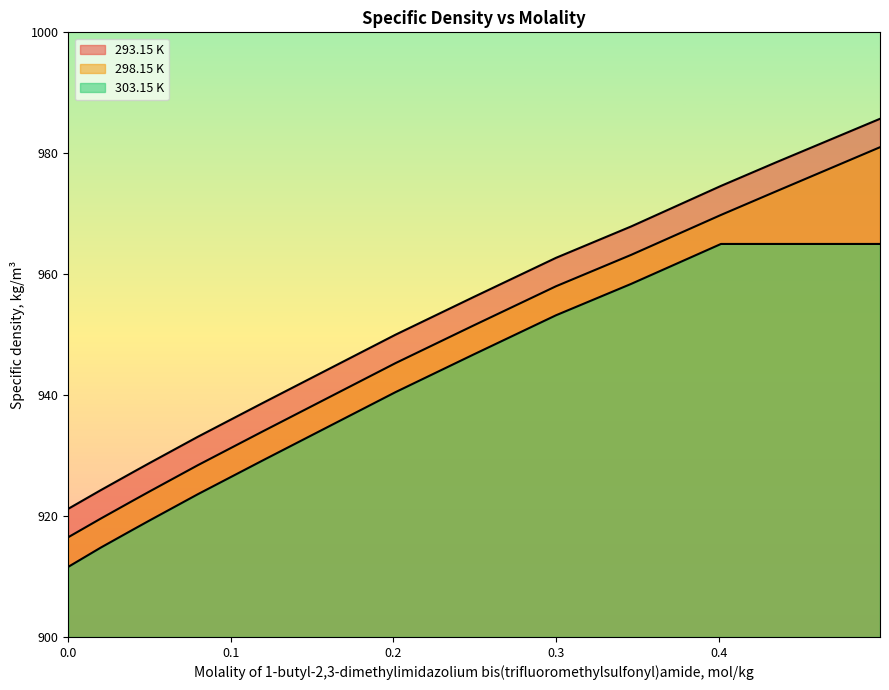

True or false: 293.15 K has more than 1 points higher than both neighbors.

False